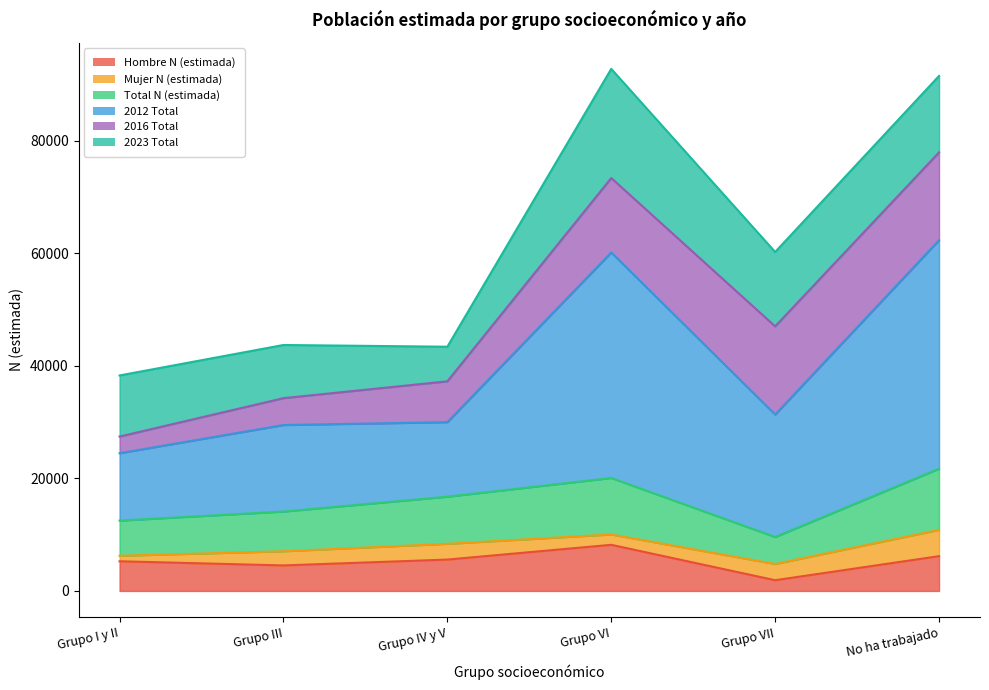

What is the total value across all series at Grupo IV y V?

65684